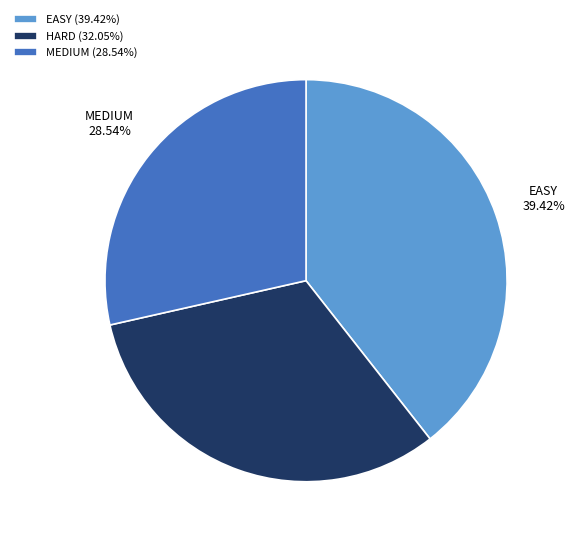

Which category has the smallest portion of the pie?

MEDIUM